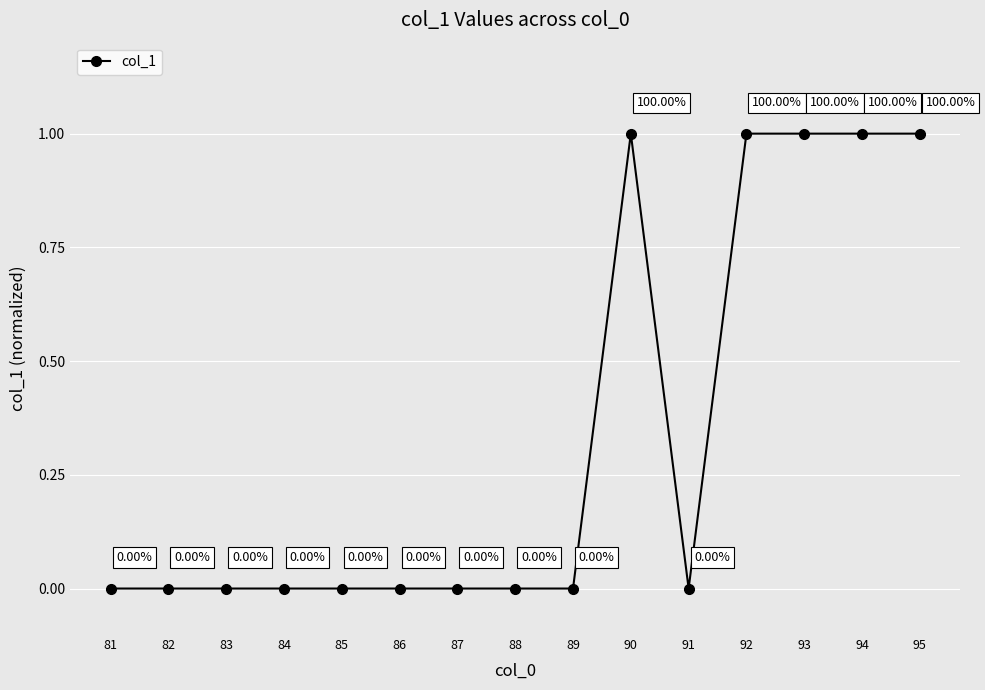

Does the chart have visible grid lines?

Yes